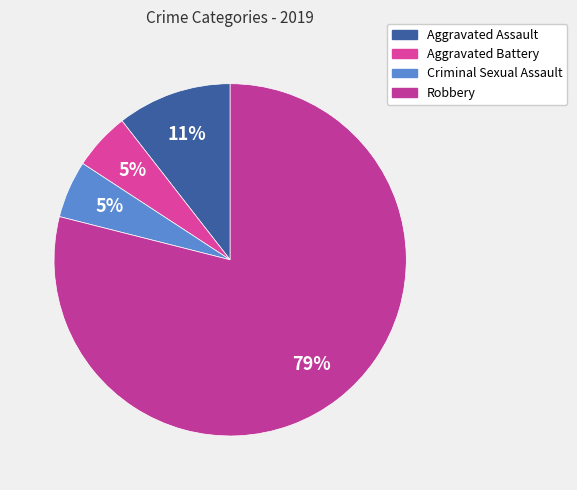

The Criminal Sexual Assault slice represents 11% of the pie. True or false?

False